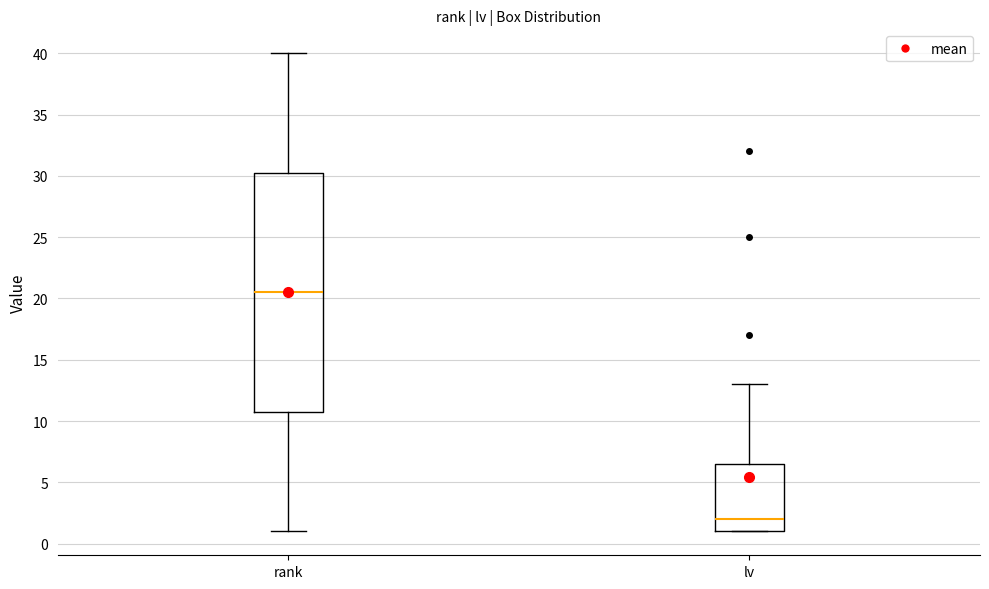

Reading left to right, transcribe this box plot: for each box, give where its median line is, the range the box spans, and where its two whiskers end, as read against the y-axis. The values are not printed on the chart, so give them approximately, as read against the axis.

rank: median 20.5, box 11.0 to 30.5, whiskers 1.0 to 40.0
lv: median 2.0, box 1.0 to 6.5, whiskers 1.0 to 13.0